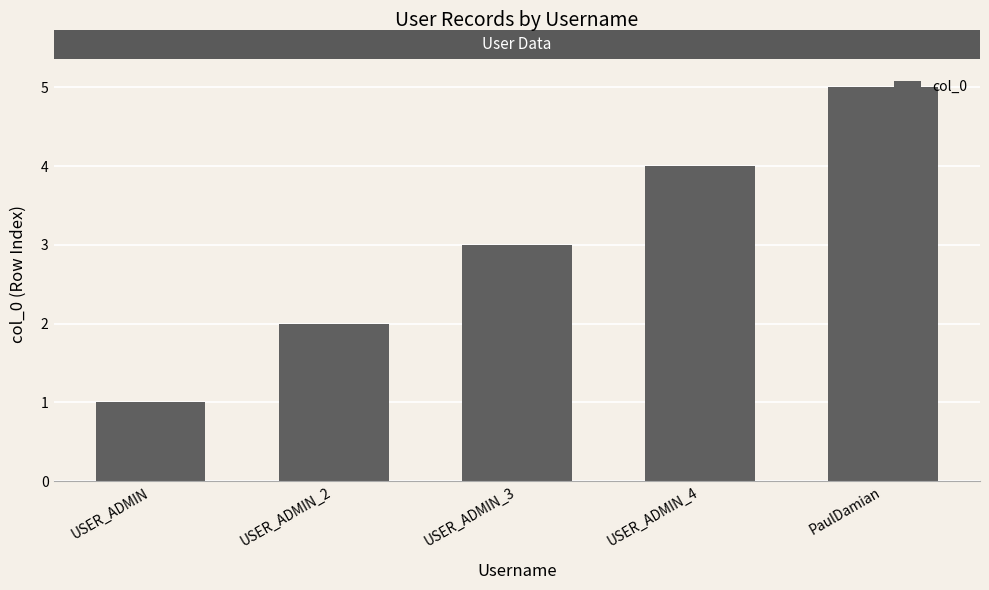

How many values are between 2 and 4?

3